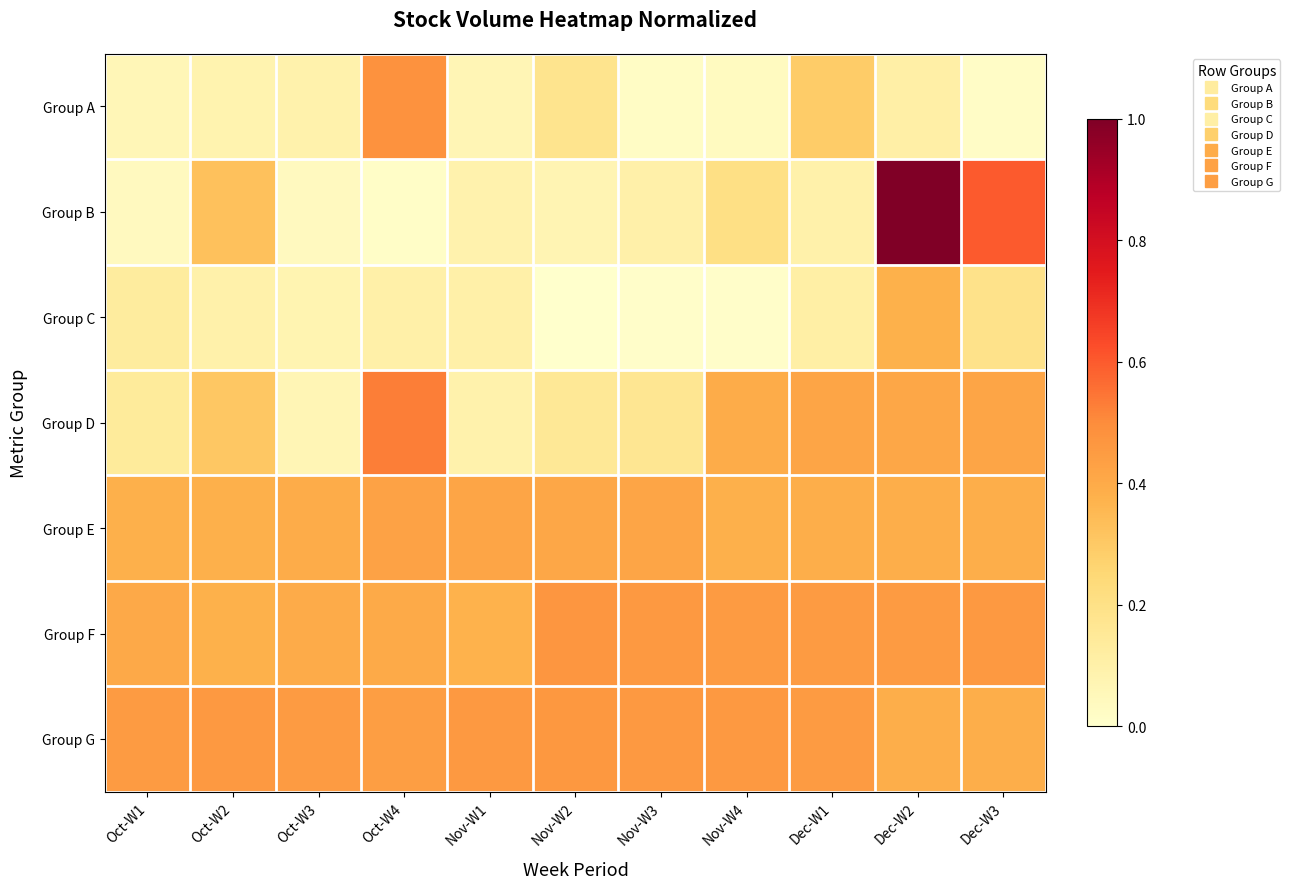

At which category is the sum across all series the highest?

Dec-W2